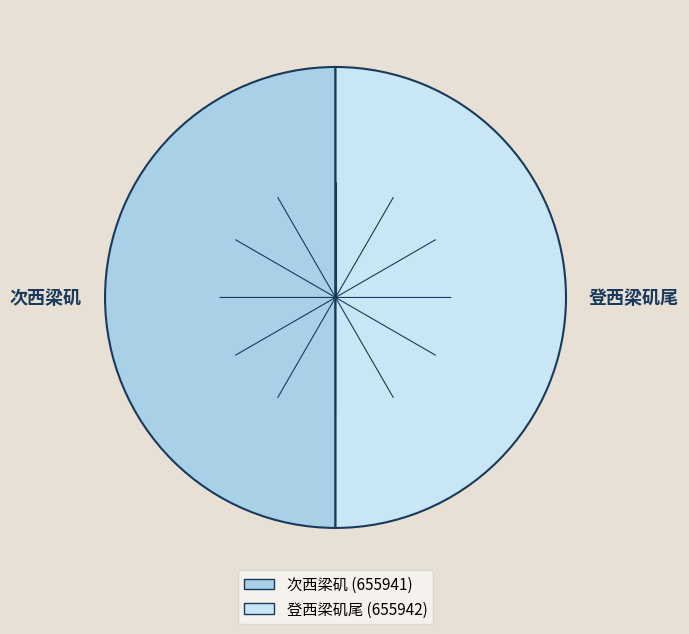

How many segments does this pie chart have?

2